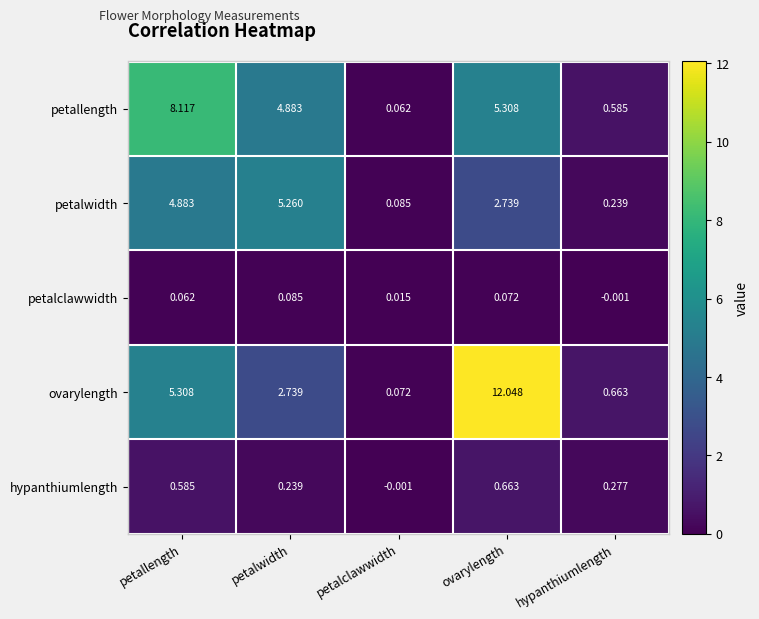

Rank the categories by ovarylength value from highest to lowest.

ovarylength, petallength, petalwidth, hypanthiumlength, petalclawwidth